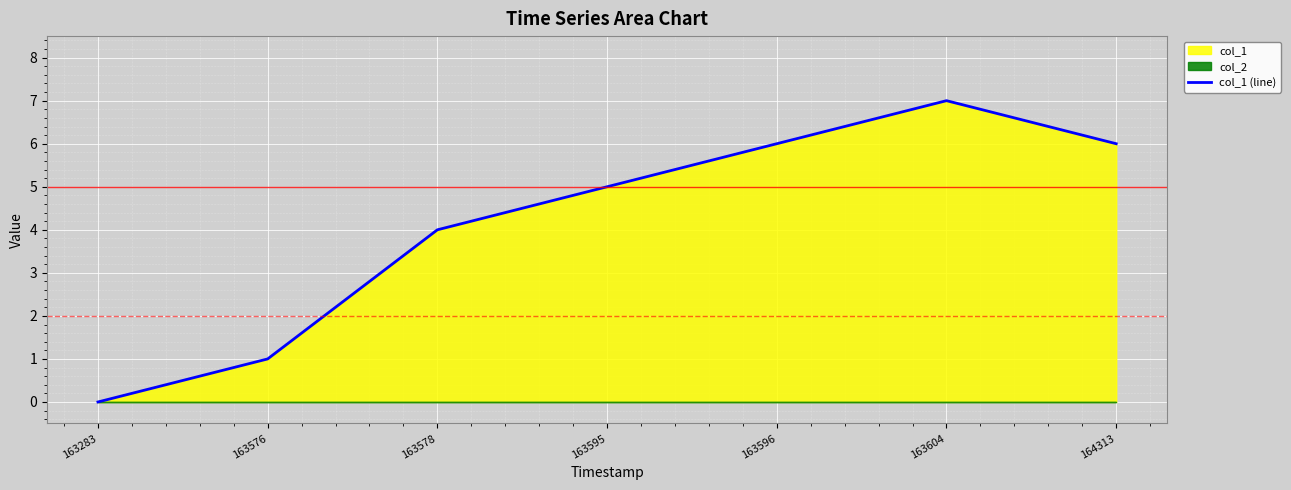

Is it true that the value at 163604 is 7?

True